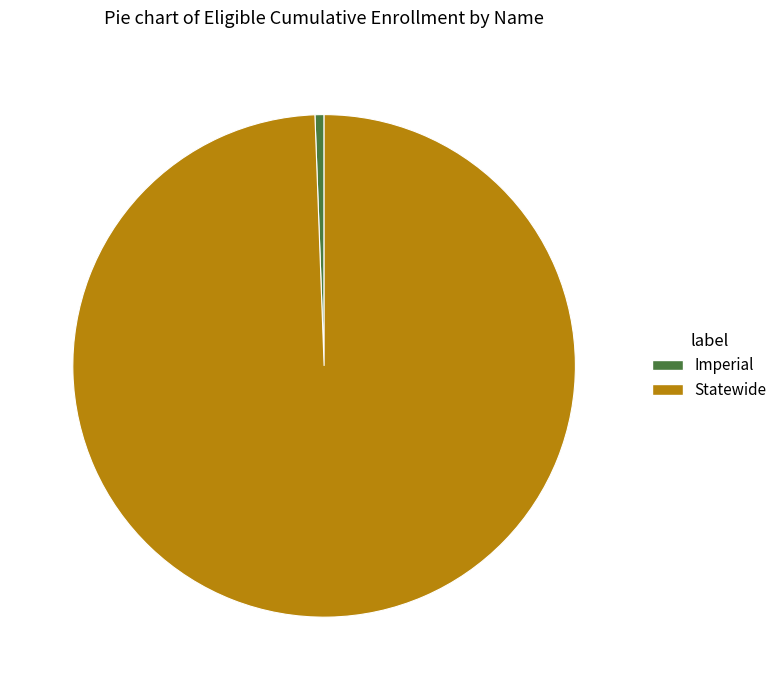

Combined, do Imperial and Statewide account for over 50%?

Yes